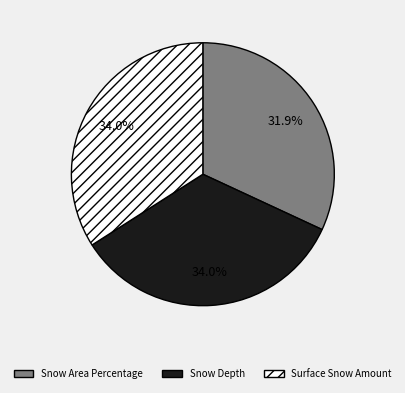

To the nearest percent, what percentage of the pie is Snow Area Percentage?

32%